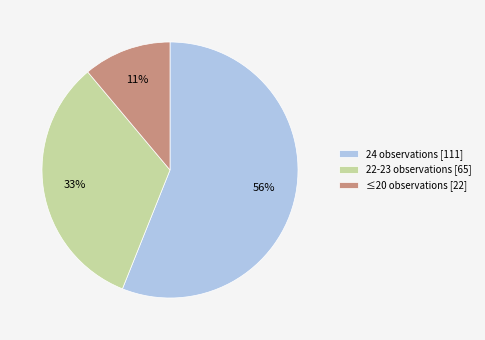

To the nearest percent, what percentage of the pie is ≤20 observations [22]?

11%